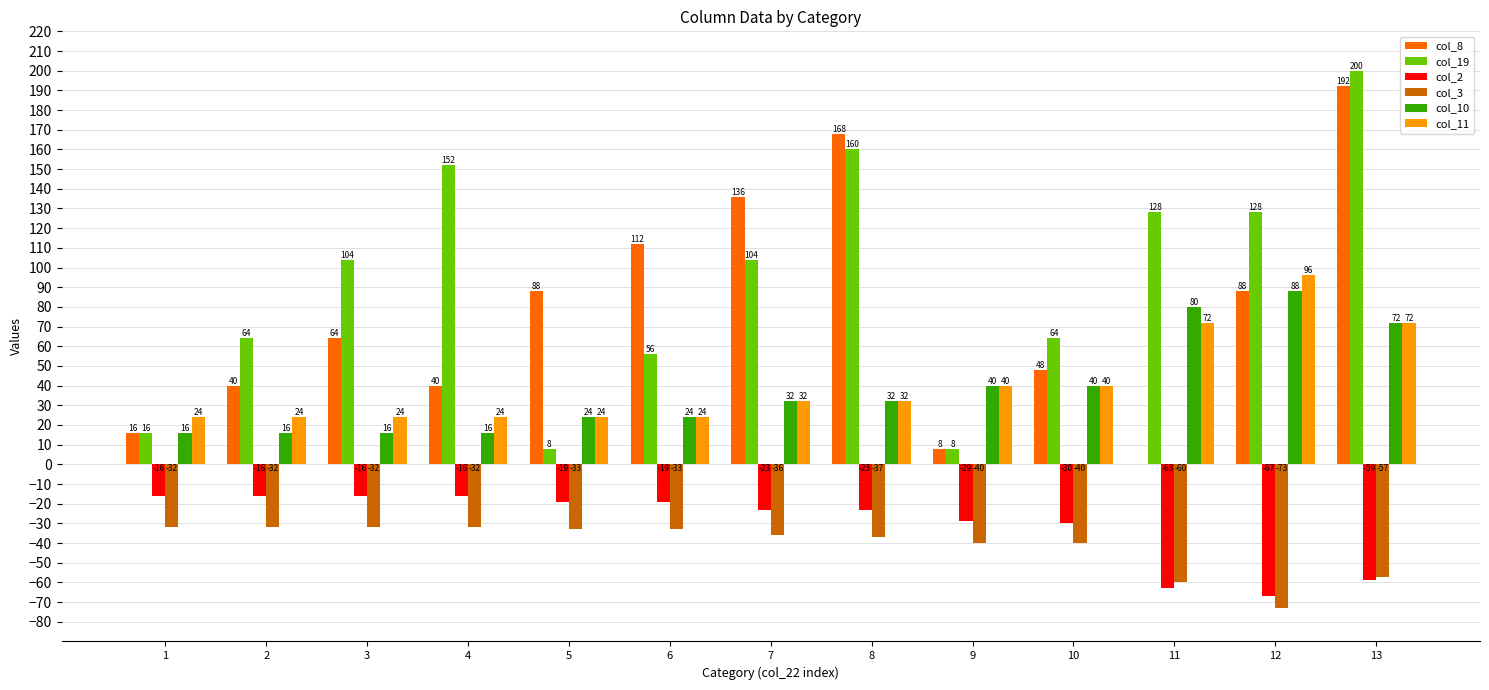

Reading right to left, what are all the values shown in this chart?

col_8: 192	88	0	48	8	168	136	112	88	40	64	40	16
col_19: 200	128	128	64	8	160	104	56	8	152	104	64	16
col_2: -59	-67	-63	-30	-29	-23	-23	-19	-19	-16	-16	-16	-16
col_3: -57	-73	-60	-40	-40	-37	-36	-33	-33	-32	-32	-32	-32
col_10: 72	88	80	40	40	32	32	24	24	16	16	16	16
col_11: 72	96	72	40	40	32	32	24	24	24	24	24	24